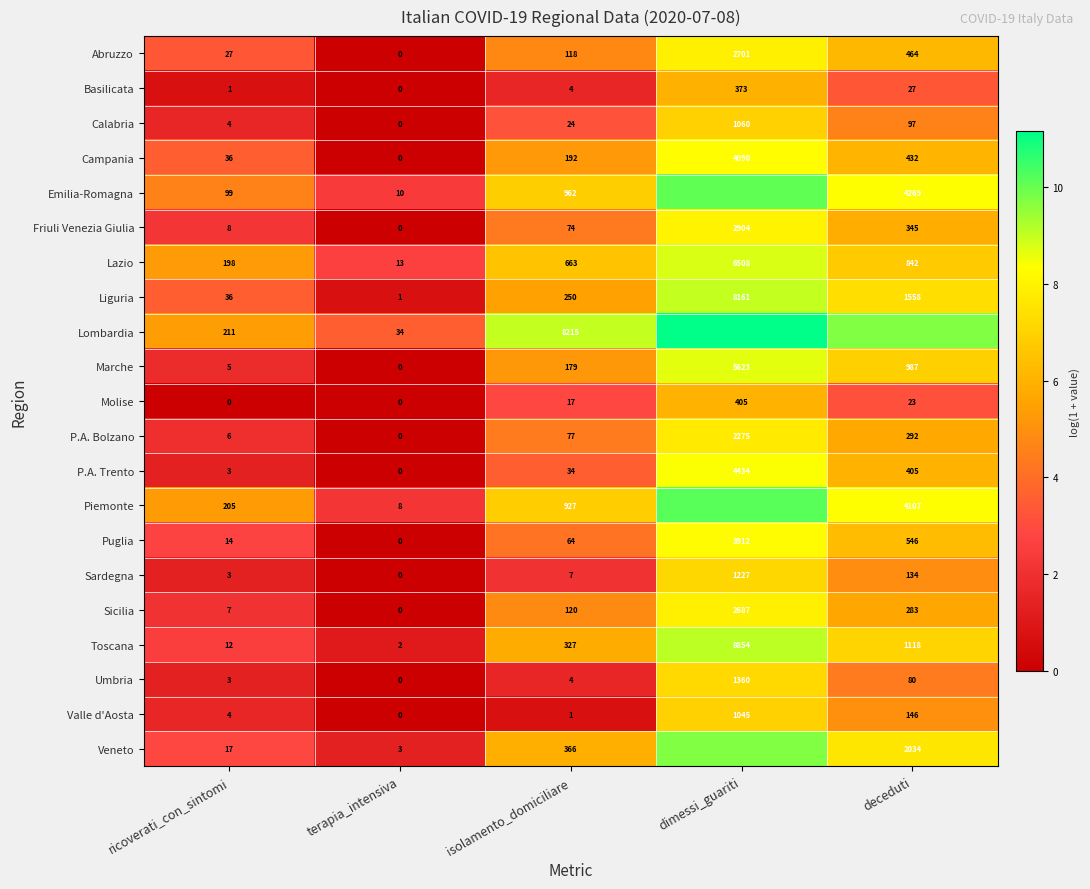

At which label is Umbria closest to 680?

deceduti